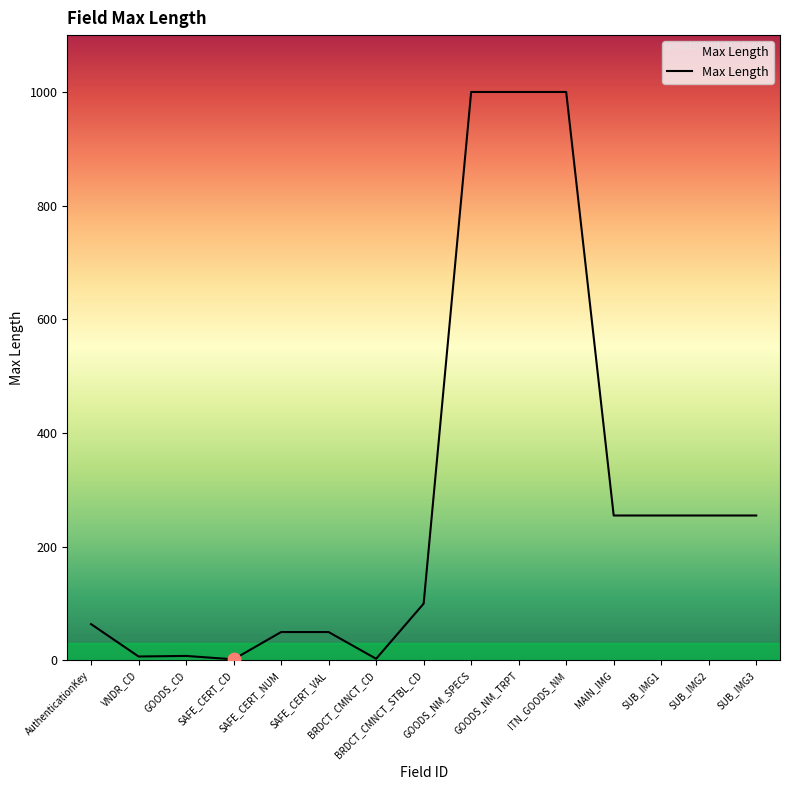

Approximately how many times larger is the value at SAFE_CERT_VAL compared to SUB_IMG1?

0.2